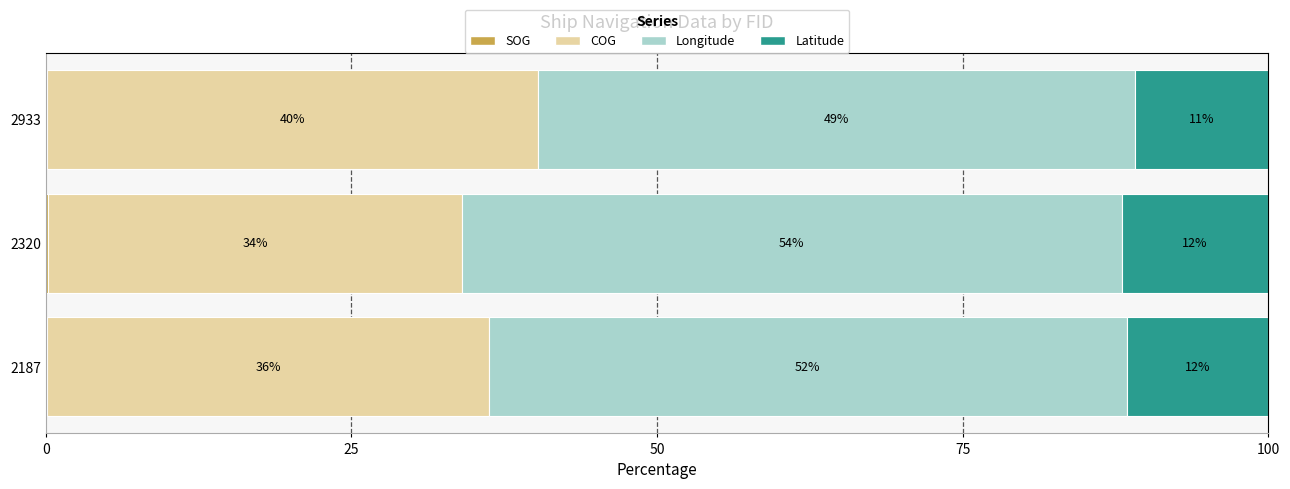

What is the total value across all series at 2933?

100.0